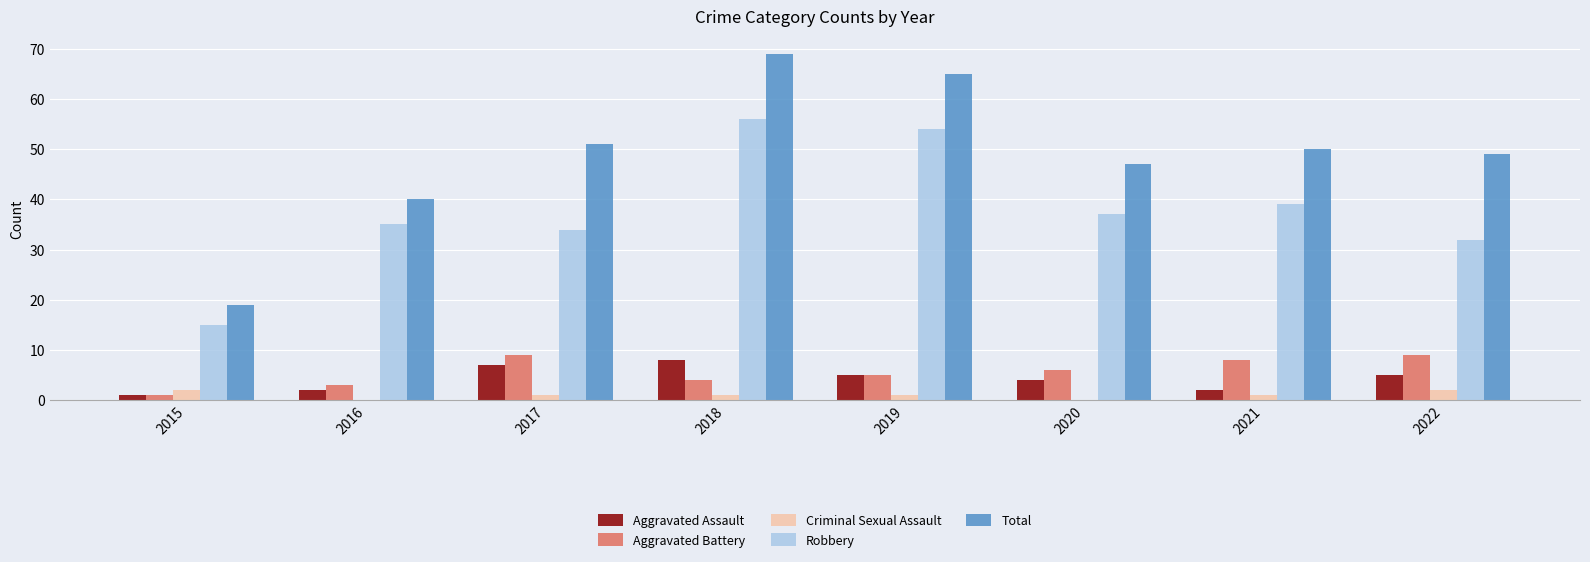

At which label does Robbery first exceed 37?

2018